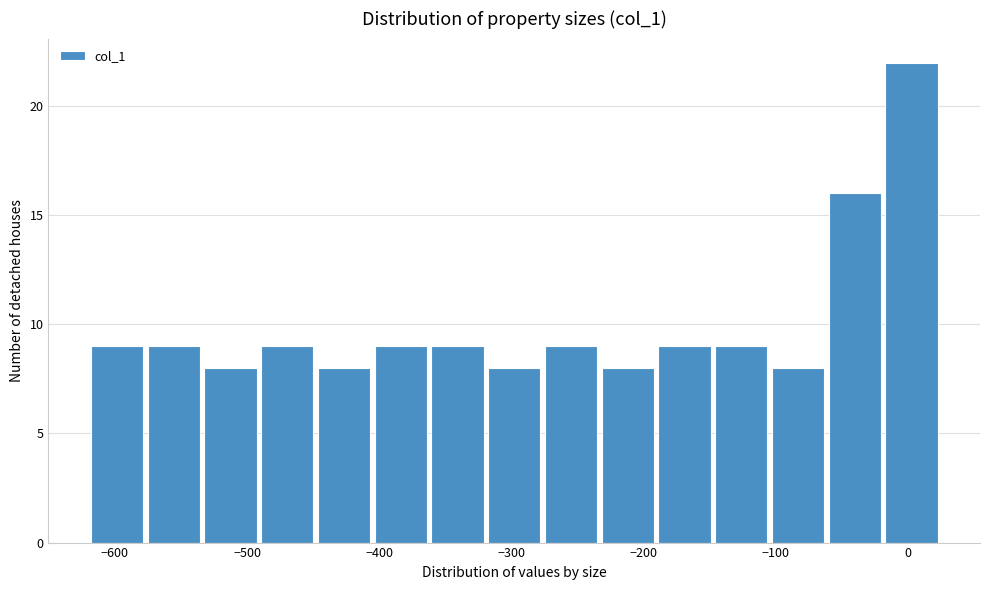

What is the height of the bar covering -580 to -530 on the x-axis? Neither the bar edges nor the heights are printed on the chart, so give them approximately, as read against the axes.

9